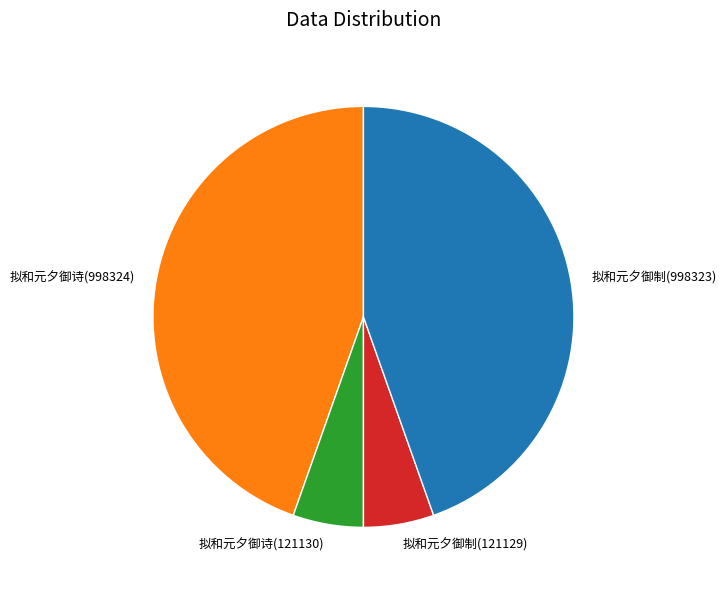

What is the ratio of the value at 拟和元夕御制(998323) to the value at 拟和元夕御诗(121130)?

8.2